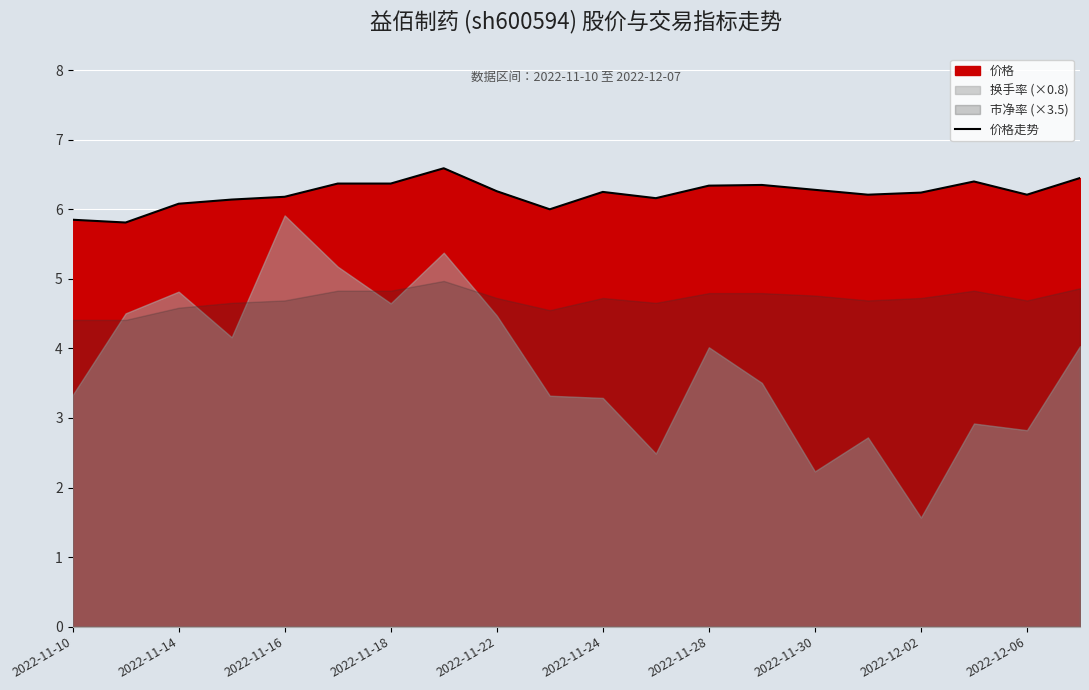

What is the highest value of the 价格走势 series?

6.6